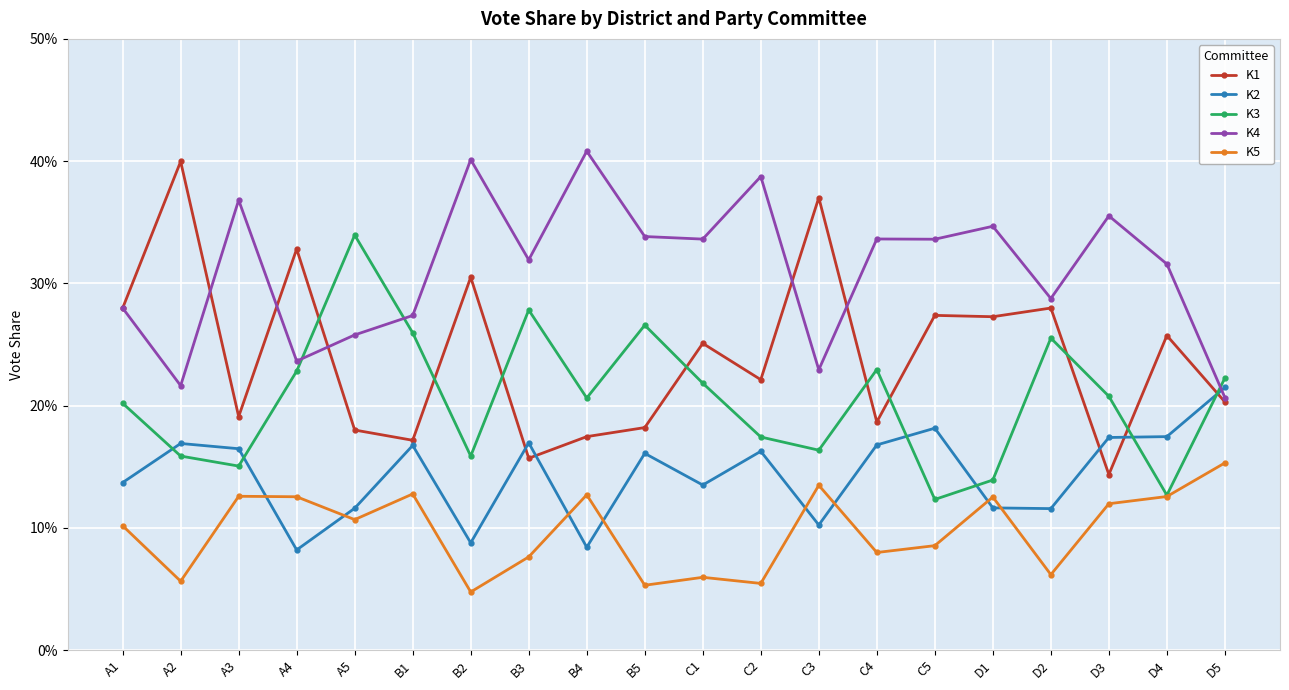

In K5, how many points are lower than both neighbors (excluding endpoints)?

7